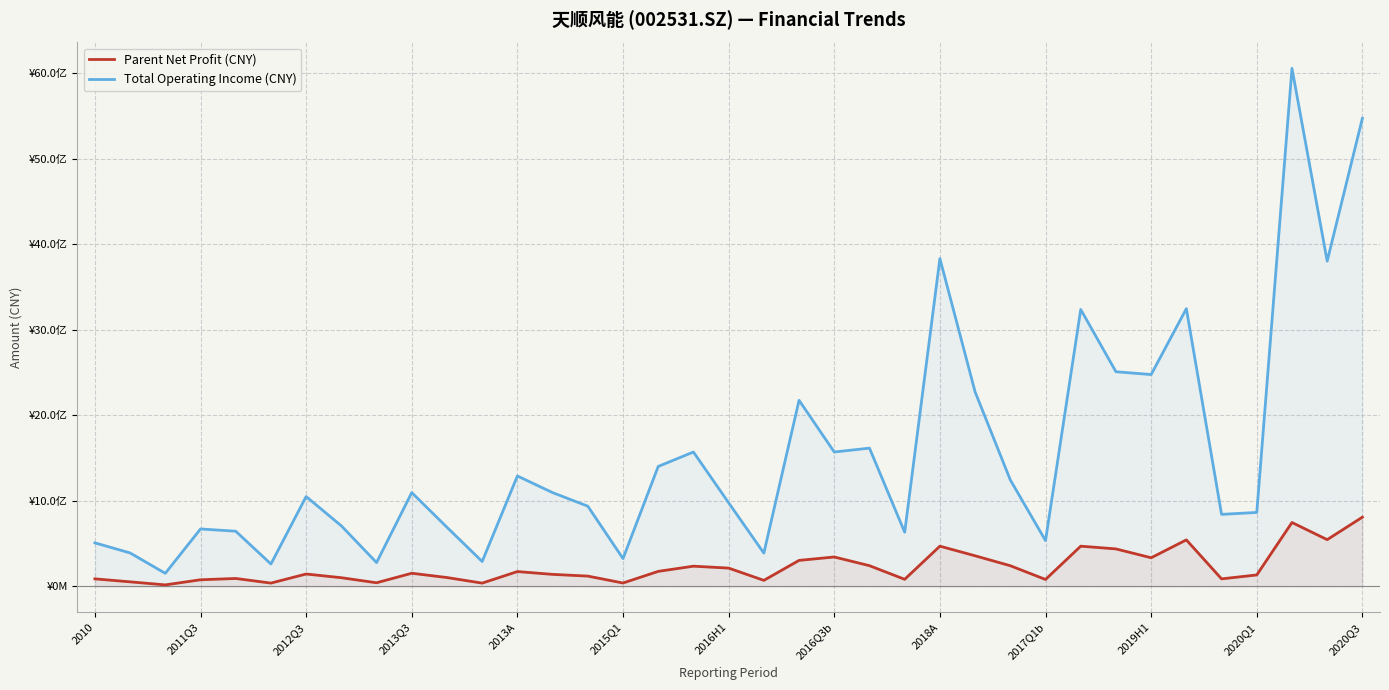

How many values in the Total Operating Income (CNY) series are below 1049993647?

18